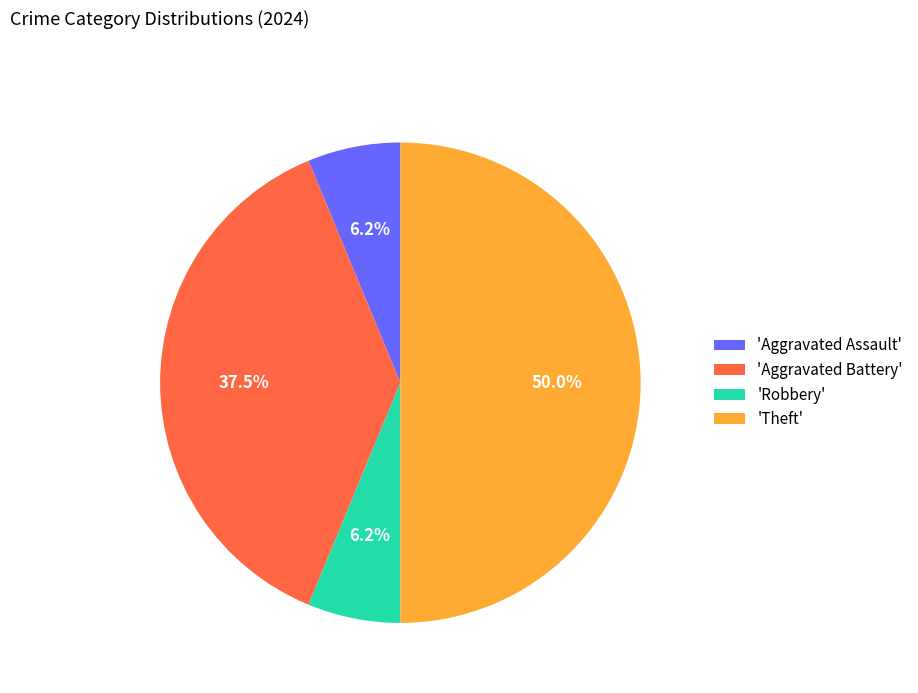

Which slice is the largest?

'Theft'